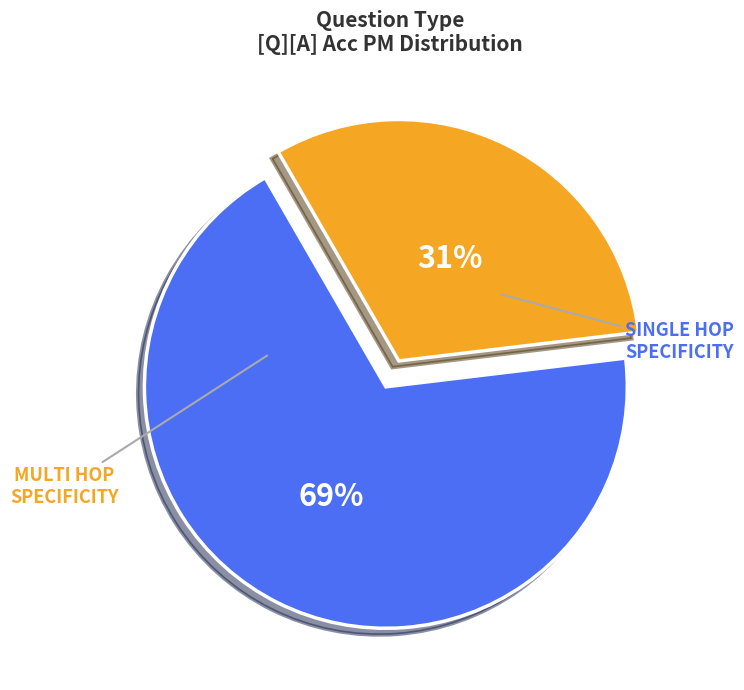

To the nearest percent, what is the average slice percentage?

50%